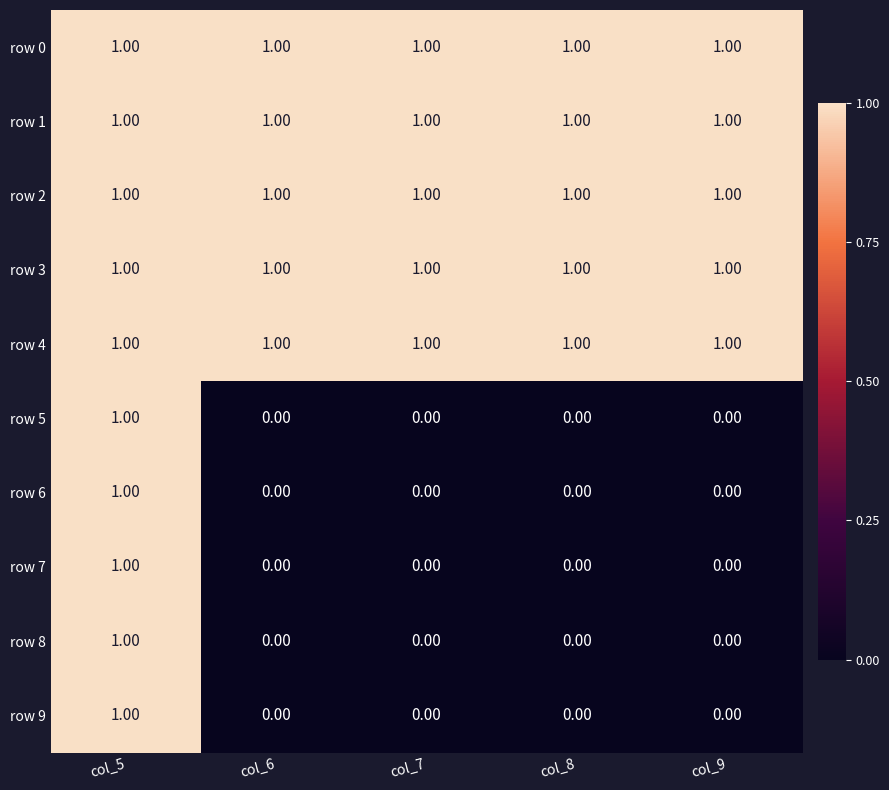

At which category is the sum across all series the highest?

col_5